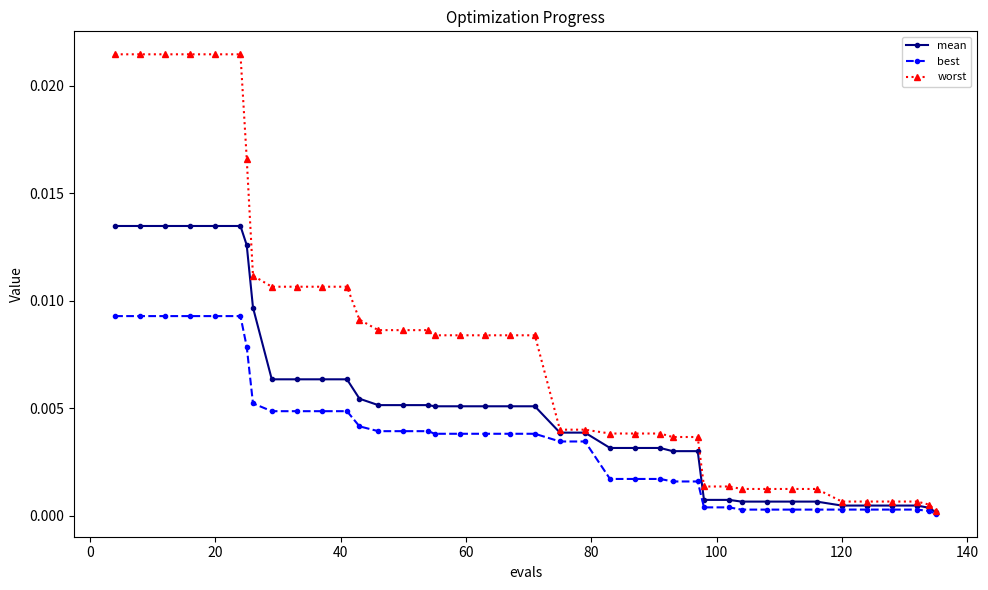

List the series in order of their peak value, lowest first.

best, mean, worst